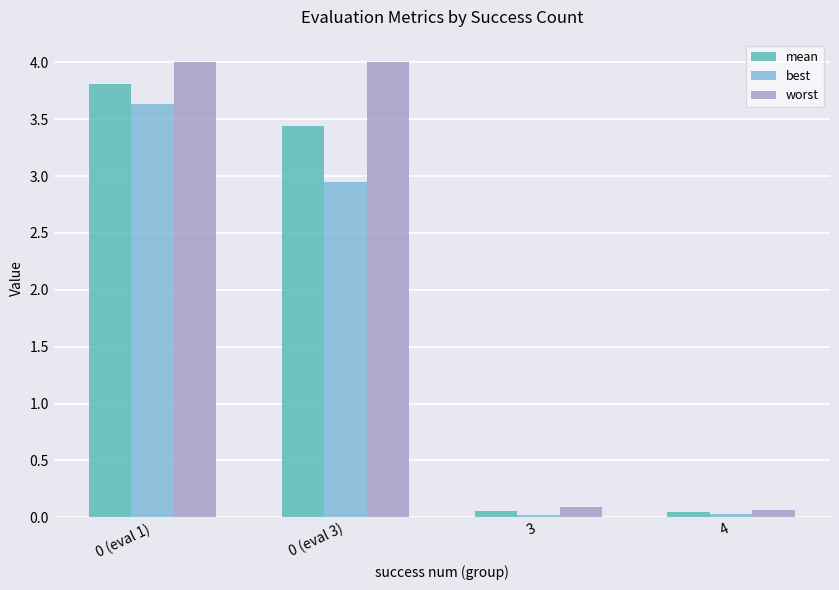

What are all the series names shown in the legend?

mean, best, worst